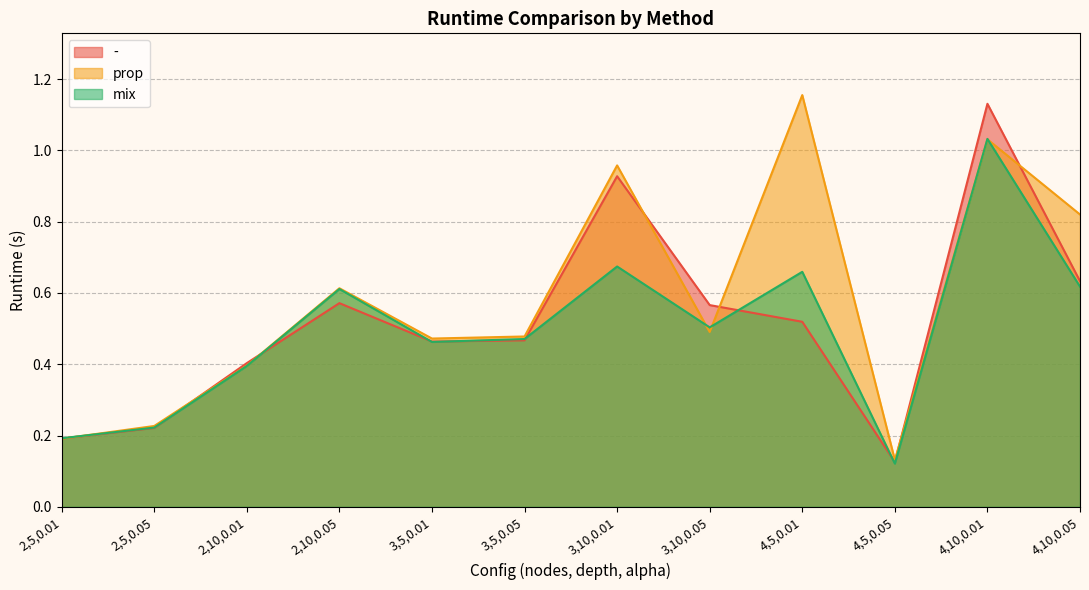

Between which two adjacent categories do mix and - first intersect?

2,5,0.05 and 2,10,0.01